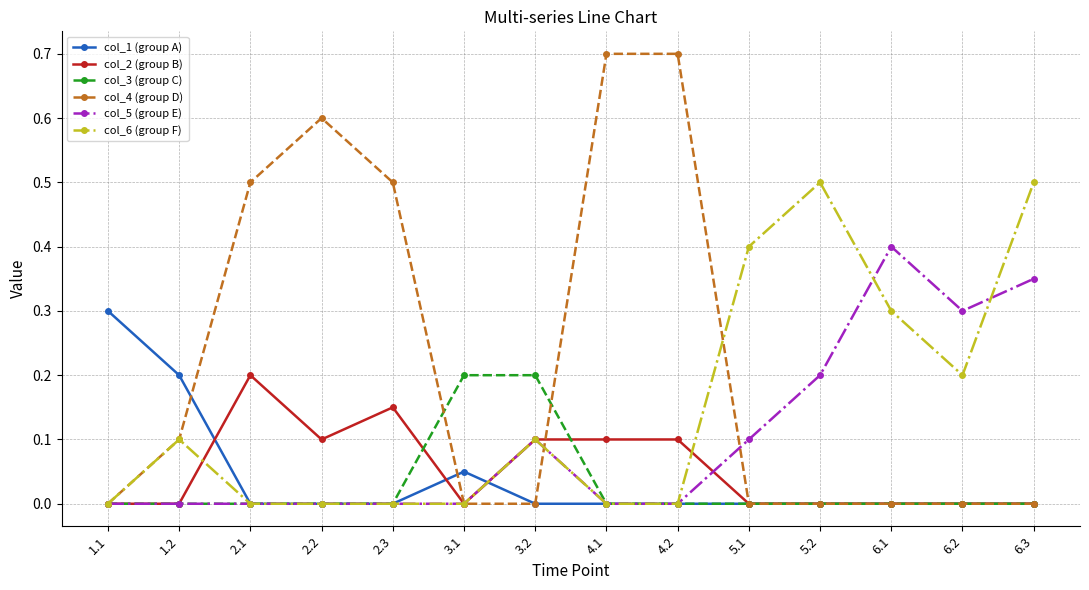

Does the chart display data point markers on the line(s)?

Yes